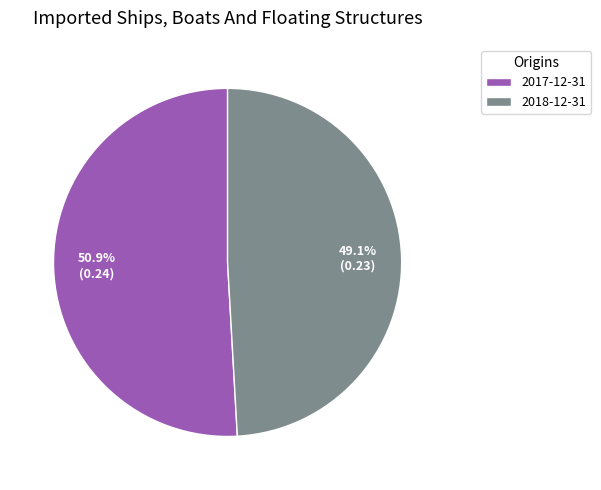

To the nearest percent, what percentage of the pie is 2018-12-31?

49%